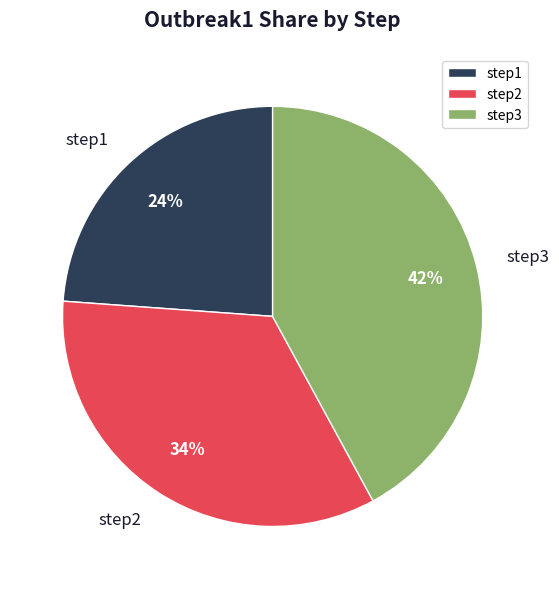

Which category has the biggest portion of the pie?

step3